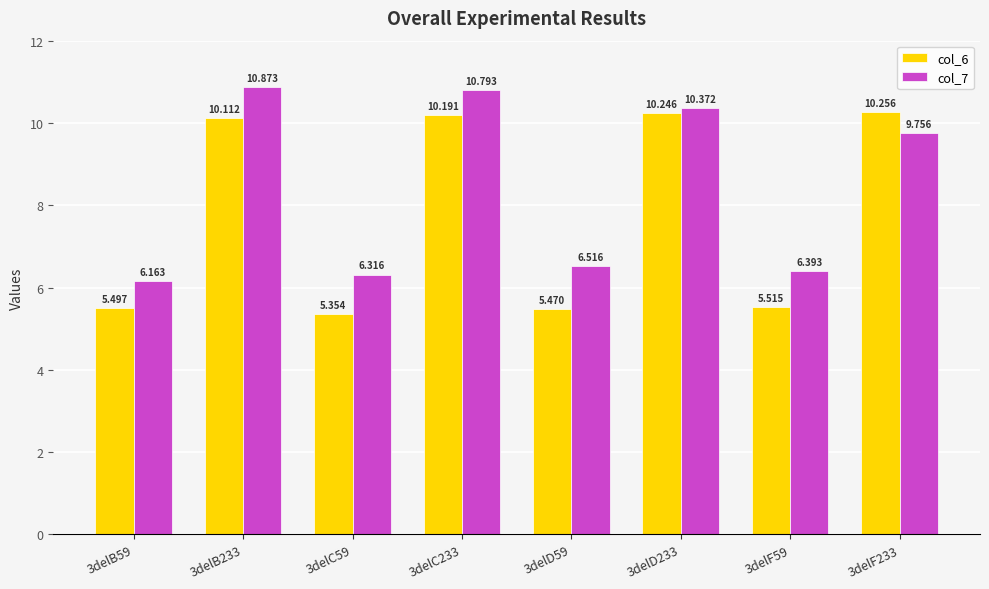

What is the total value across all series at 3delB233?

21.0